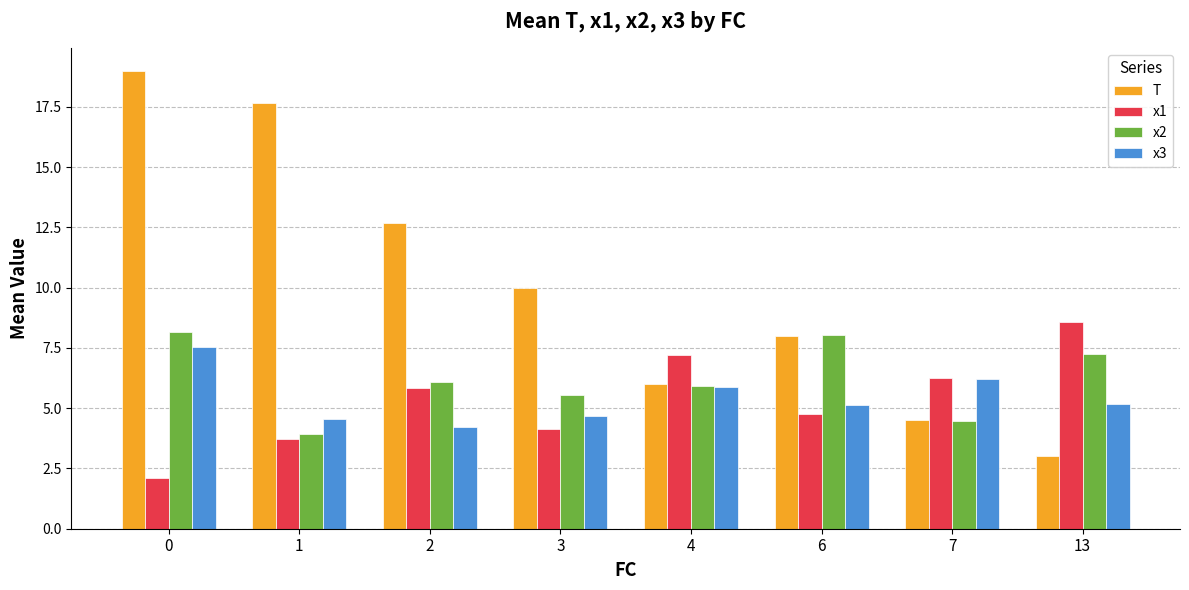

What value does the x1 series have at 13?

8.6